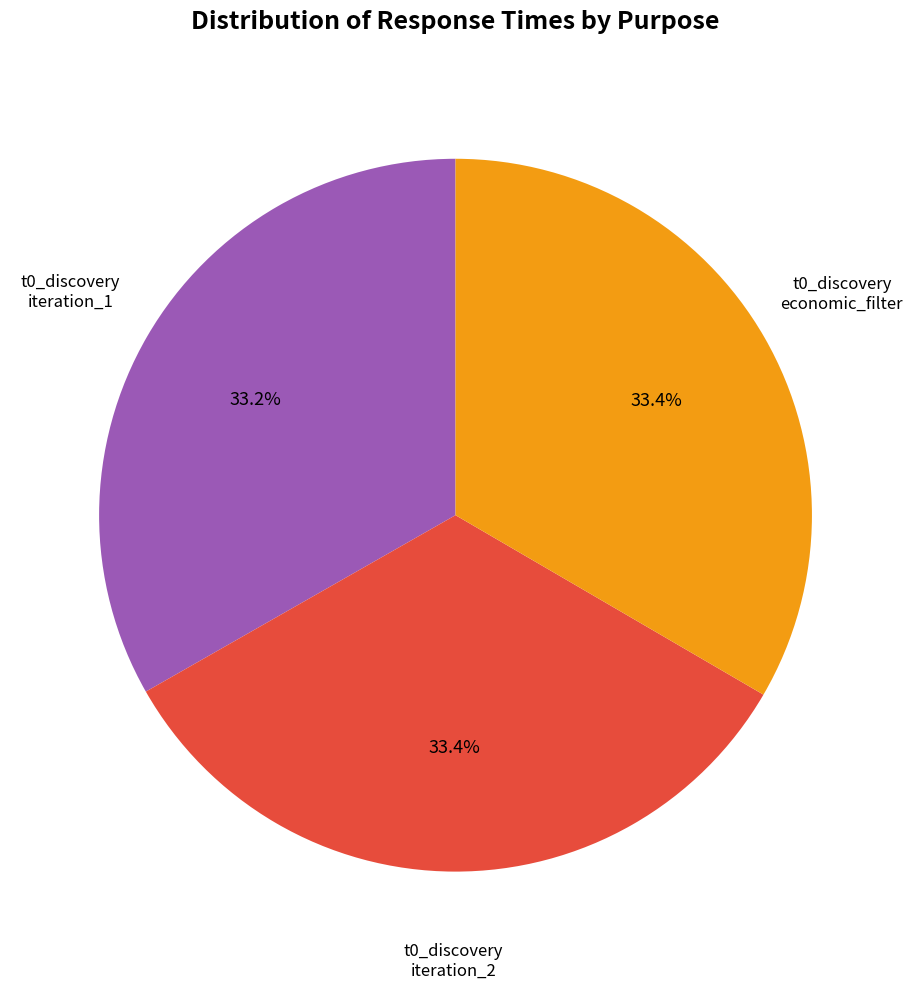

Is there a majority slice in this chart?

No